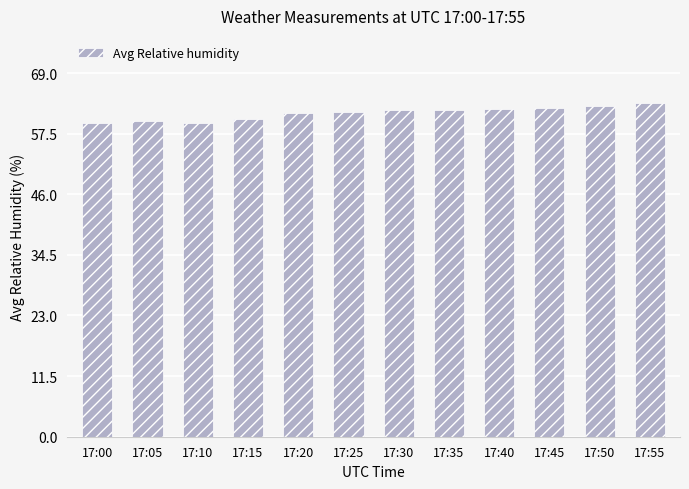

What is the maximum value shown in the chart?

63.4